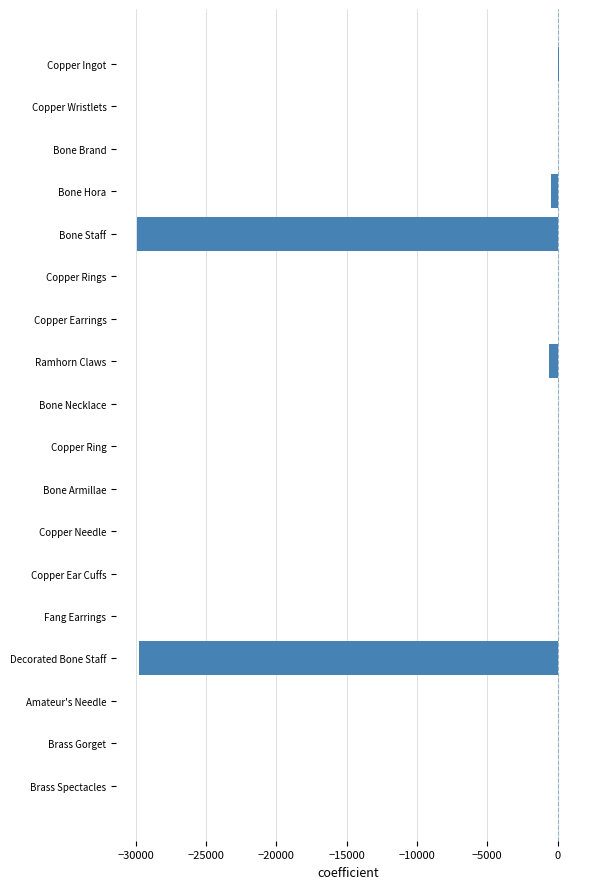

Between Decorated Bone Staff and Copper Wristlets, which is larger?

Copper Wristlets